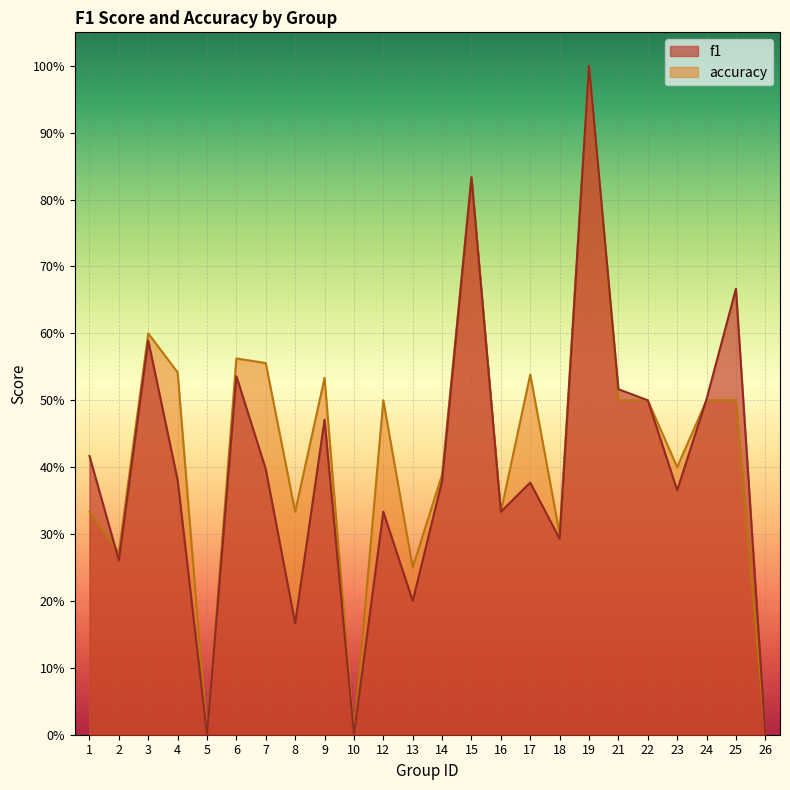

Is the value of accuracy at 18 greater than the value of f1 at 24?

No